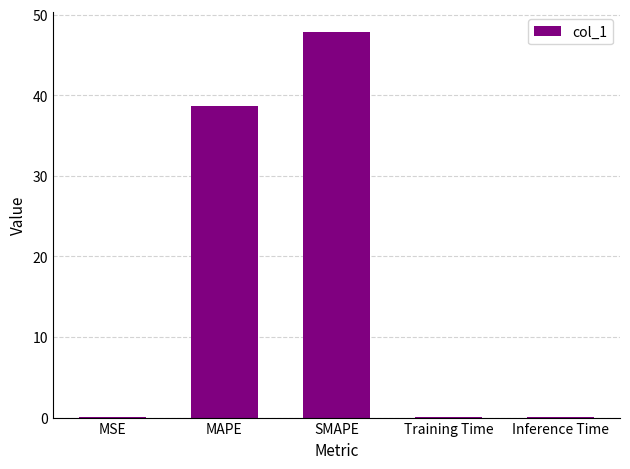

What is the sum of all values?

86.7